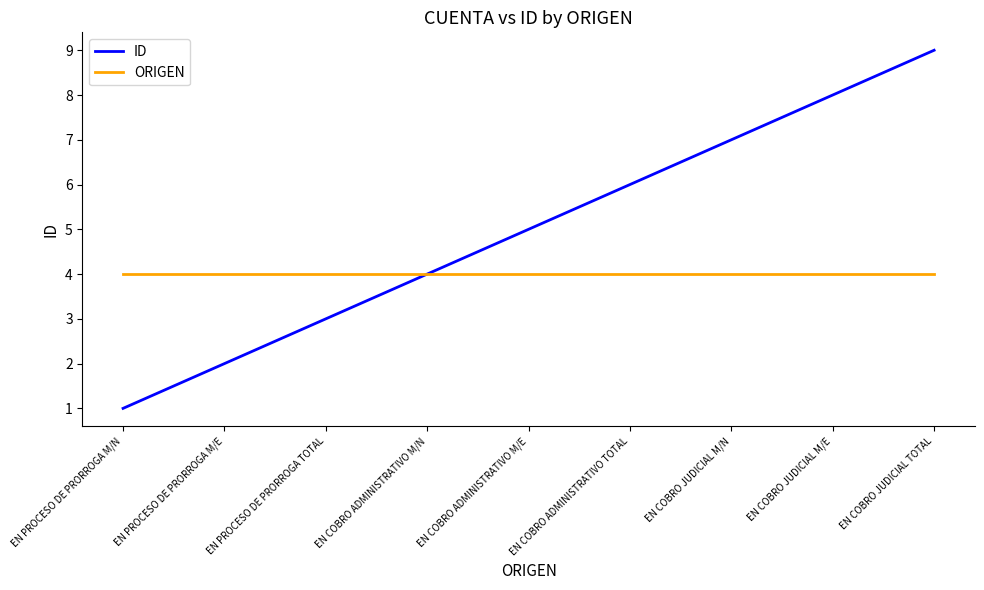

Reading left to right, list all the values displayed in this chart.

ID: EN PROCESO DE PRORROGA M/N=1	EN PROCESO DE PRORROGA M/E=2	EN PROCESO DE PRORROGA TOTAL=3	EN COBRO ADMINISTRATIVO M/N=4	EN COBRO ADMINISTRATIVO M/E=5	EN COBRO ADMINISTRATIVO TOTAL=6	EN COBRO JUDICIAL M/N=7	EN COBRO JUDICIAL M/E=8	EN COBRO JUDICIAL TOTAL=9
ORIGEN: EN PROCESO DE PRORROGA M/N=4	EN PROCESO DE PRORROGA M/E=4	EN PROCESO DE PRORROGA TOTAL=4	EN COBRO ADMINISTRATIVO M/N=4	EN COBRO ADMINISTRATIVO M/E=4	EN COBRO ADMINISTRATIVO TOTAL=4	EN COBRO JUDICIAL M/N=4	EN COBRO JUDICIAL M/E=4	EN COBRO JUDICIAL TOTAL=4